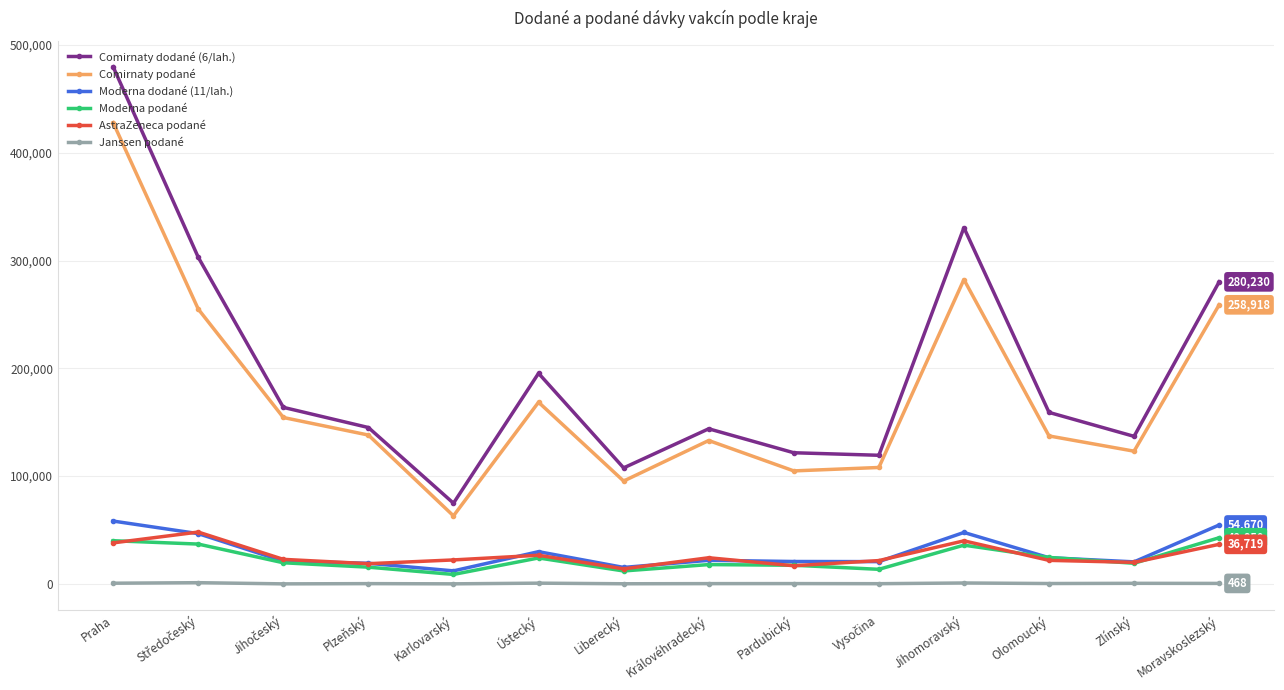

What are all the series names shown in the legend?

Comirnaty dodané (6/lah.), Comirnaty podané, Moderna dodané (11/lah.), Moderna podané, AstraZeneca podané, Janssen podané